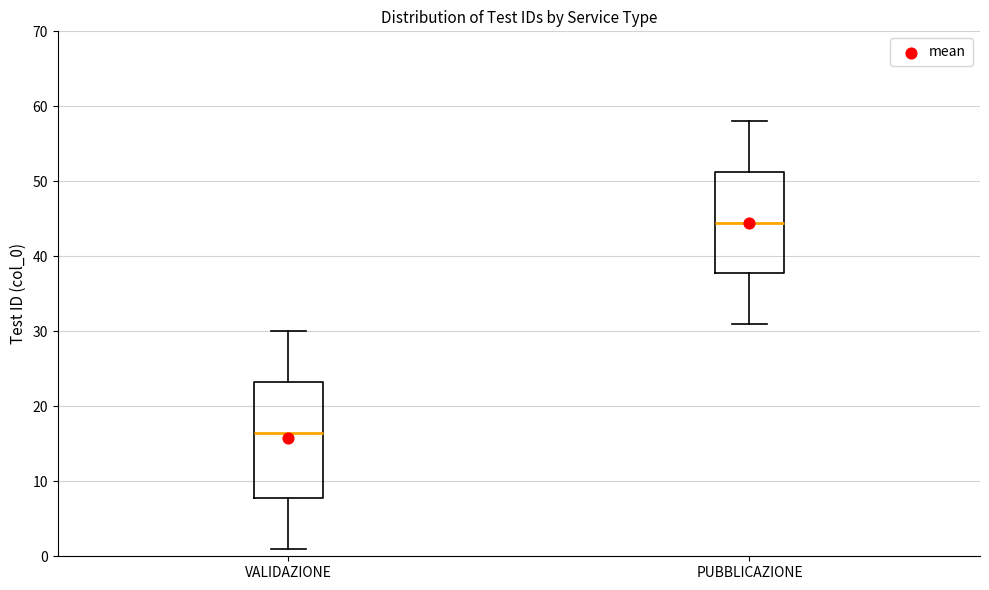

Reading left to right, read every box against the y-axis: the position of its median line, the range the box covers, and the ends of its whiskers. The values are not printed on the chart, so give them approximately, as read against the axis.

VALIDAZIONE: median 17, box 8 to 23, whiskers 1 to 30
PUBBLICAZIONE: median 45, box 38 to 51, whiskers 31 to 58